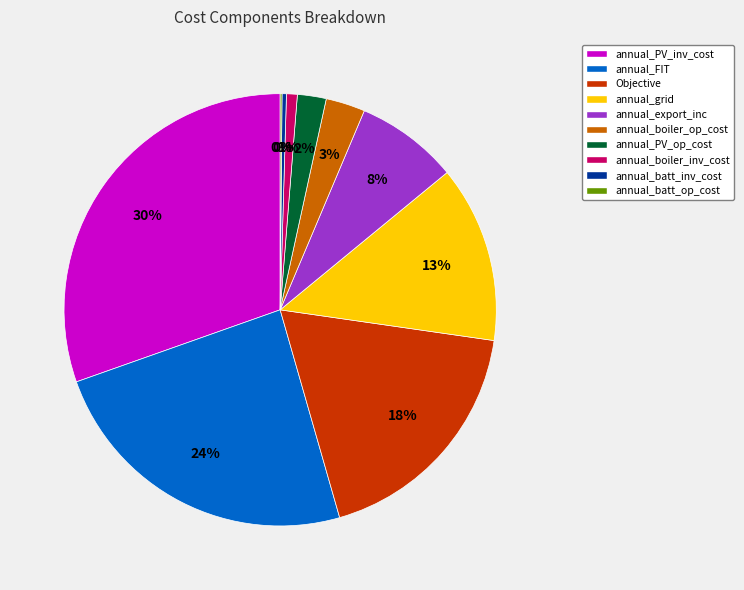

Is there a majority slice in this chart?

No